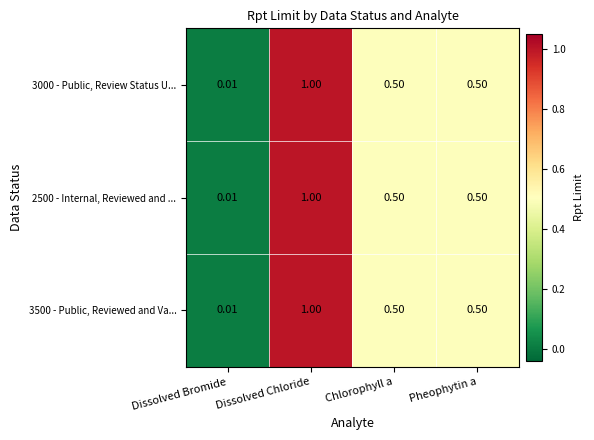

Count the number of categories in the chart.

4